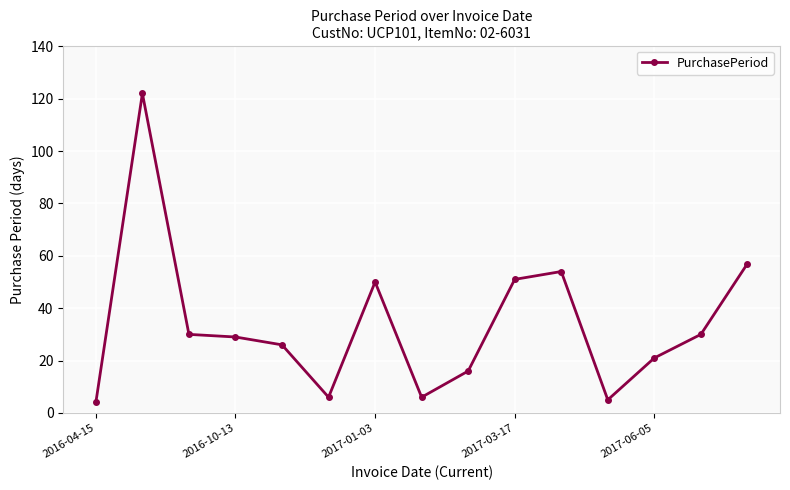

What is the value of the 13th point from the left?

21